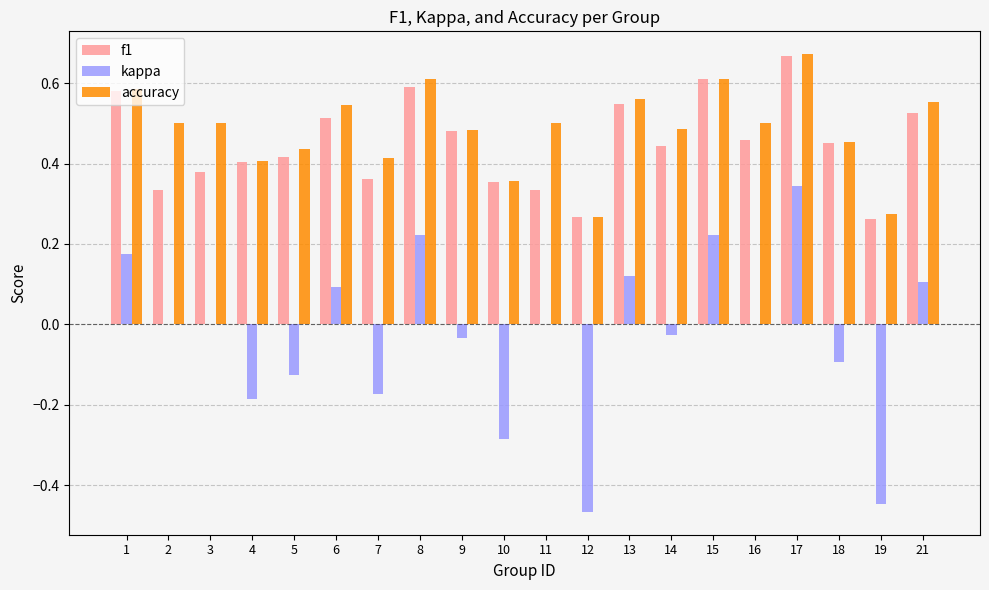

At which category is the sum across all series the highest?

17